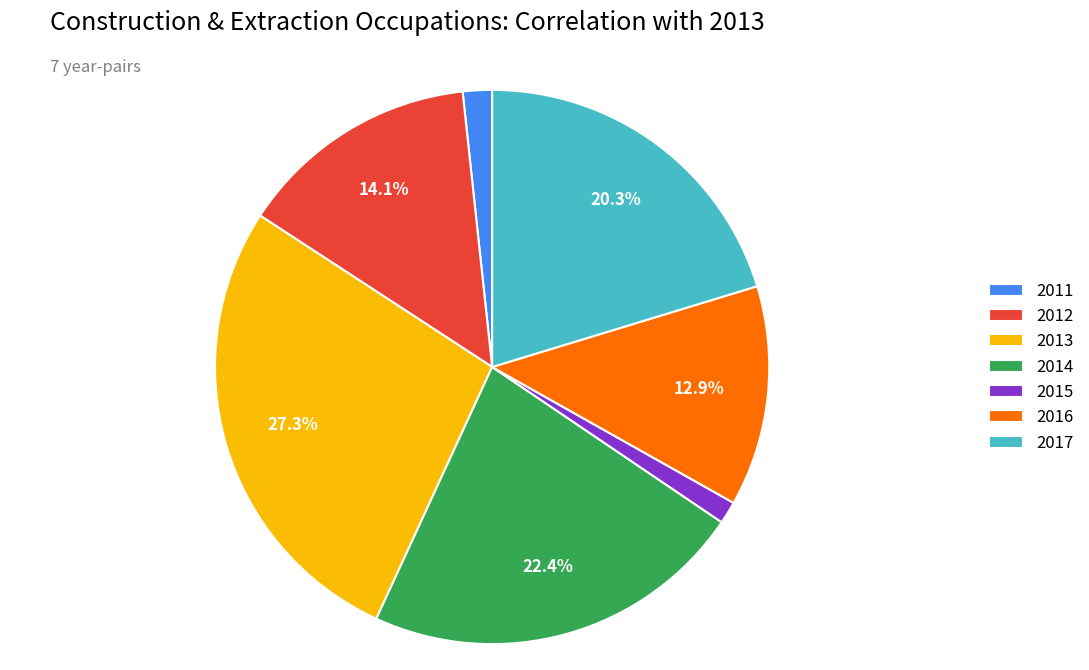

Combined, do 2013 and 2012 account for over 50%?

No